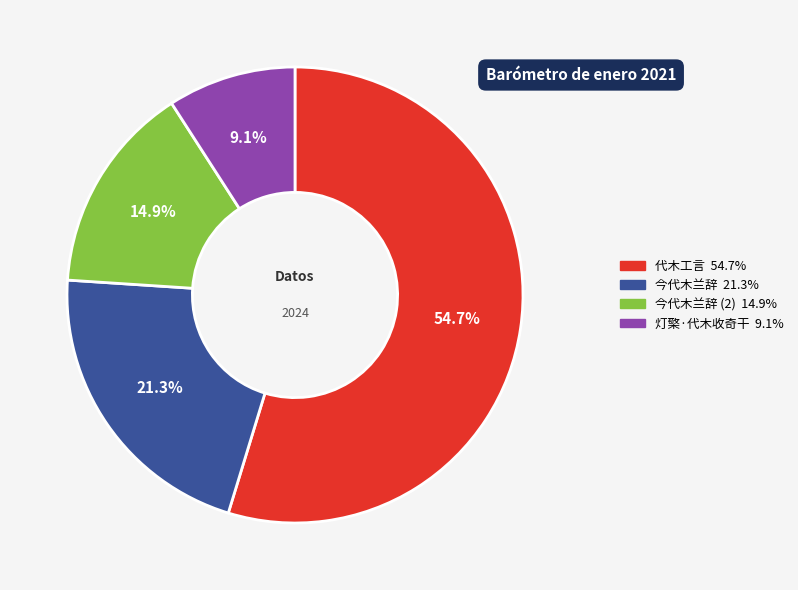

Does any single category account for the majority?

Yes